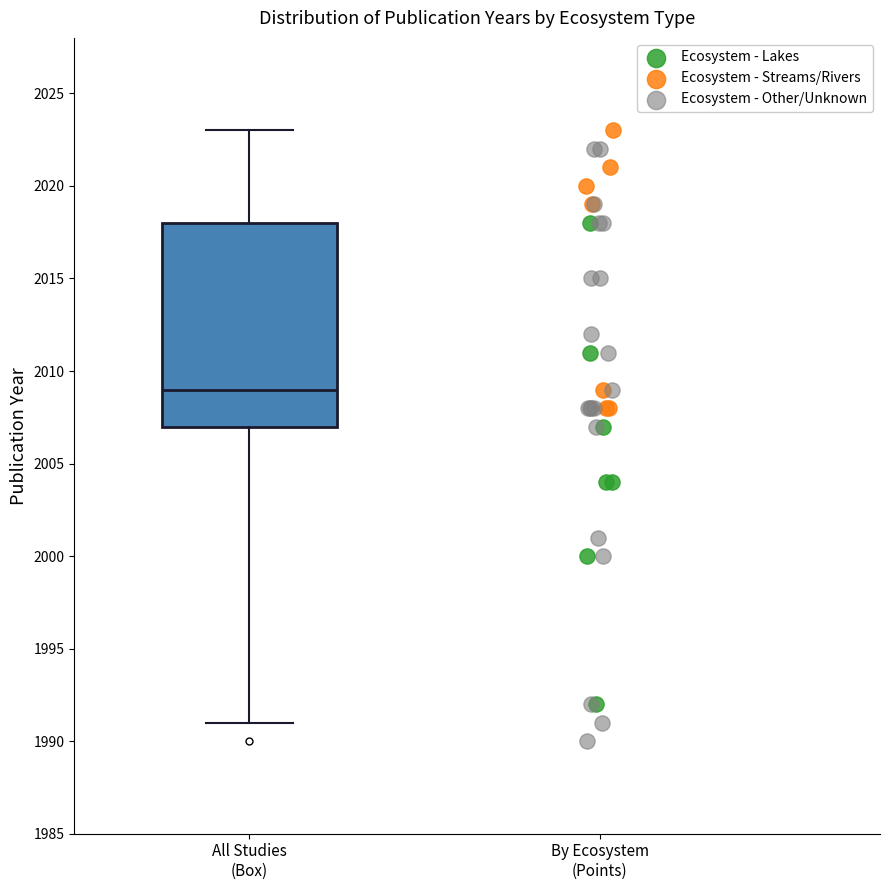

Transcribe this box plot: give where the median line is, the range the box spans, and where the two whiskers end, as read against the y-axis. The values are not printed on the chart, so give them approximately, as read against the axis.

median 2009, box 2007 to 2018, whiskers 1991 to 2023